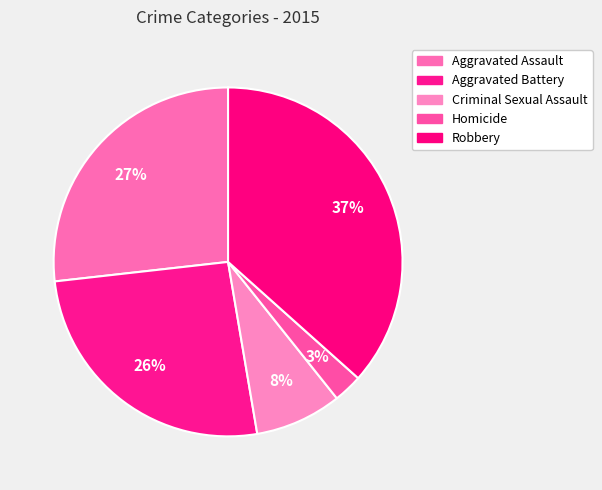

Rank the categories by value from highest to lowest.

Robbery, Aggravated Assault, Aggravated Battery, Criminal Sexual Assault, Homicide